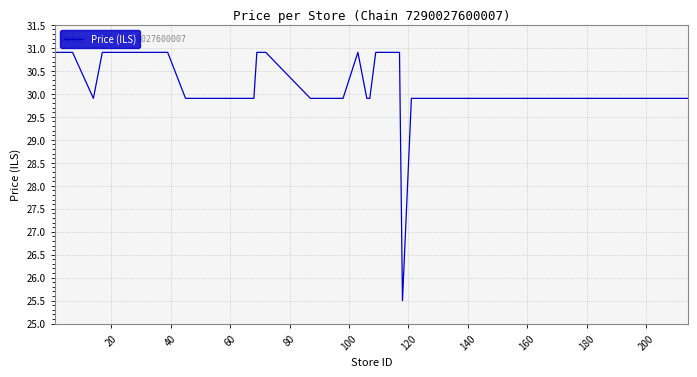

How many values exceed 29?

39